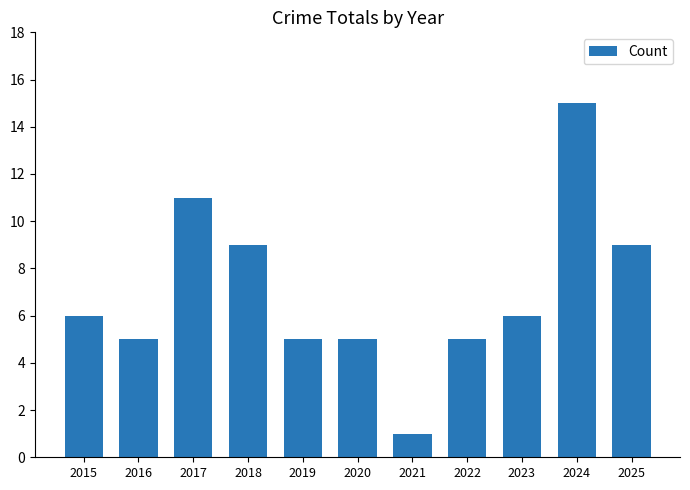

Read the value at 2018.

9